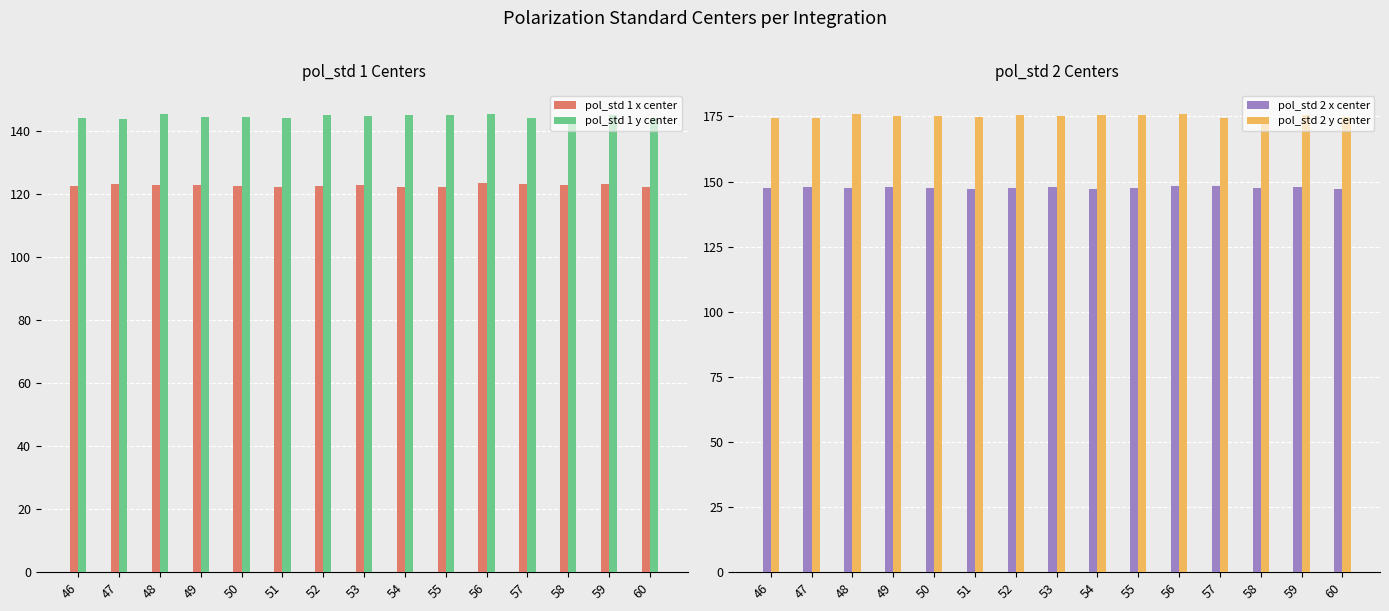

At which label does pol_std 1 y center first exceed 144?

46